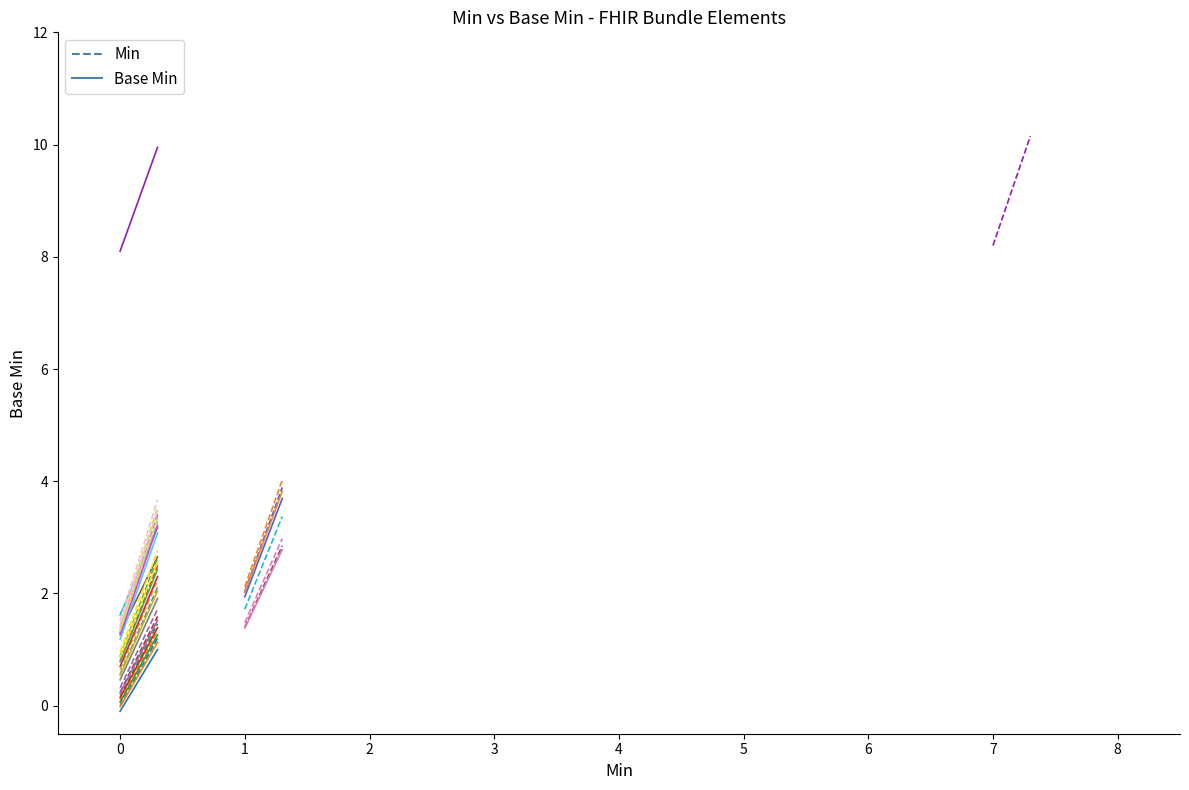

Which series has the widest spread of values?

Min